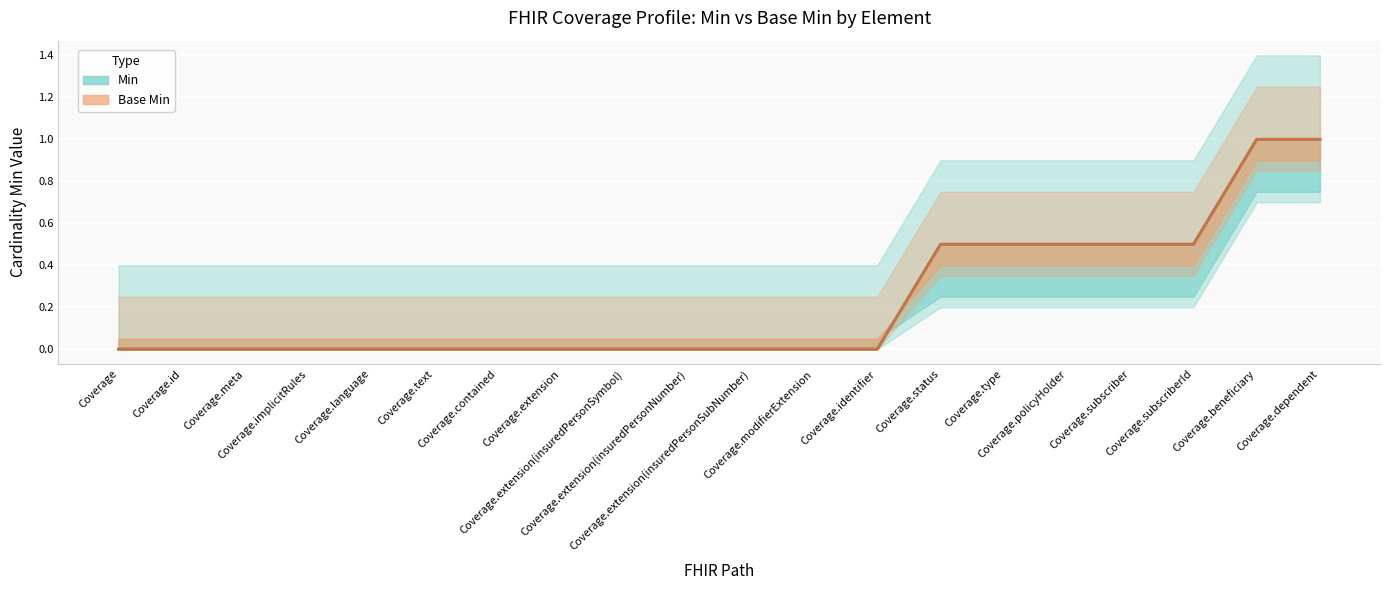

Count the number of data series in this chart.

2